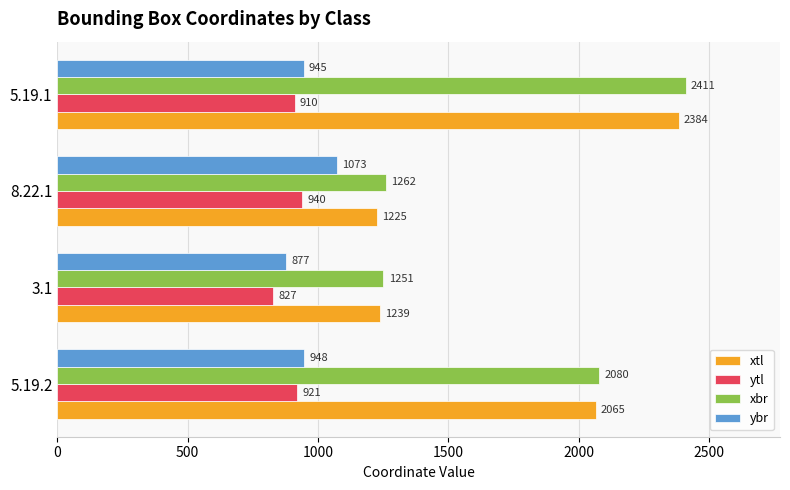

At which category is the sum across all series the highest?

5.19.1